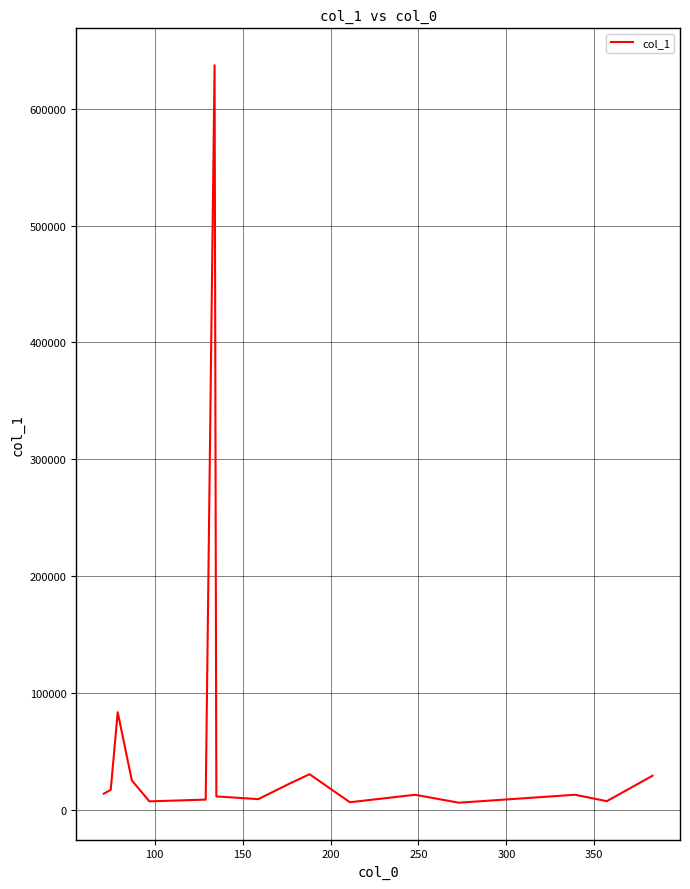

How many values are below 13285?

8